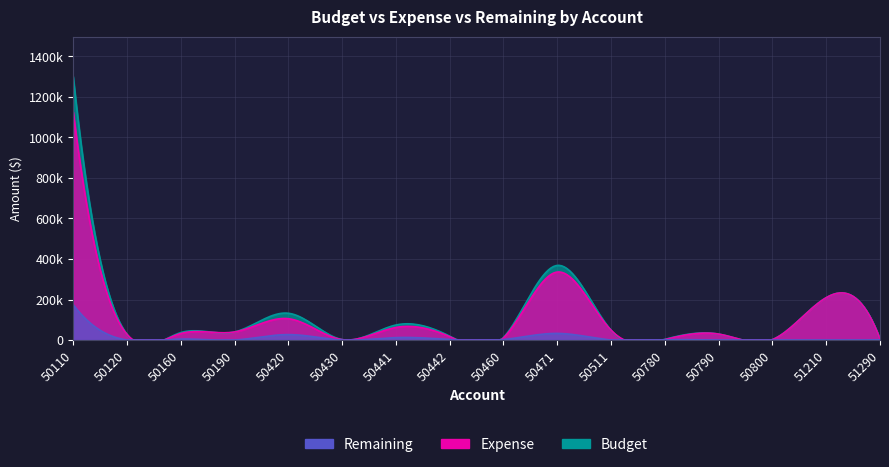

How many data points does each series have?

16